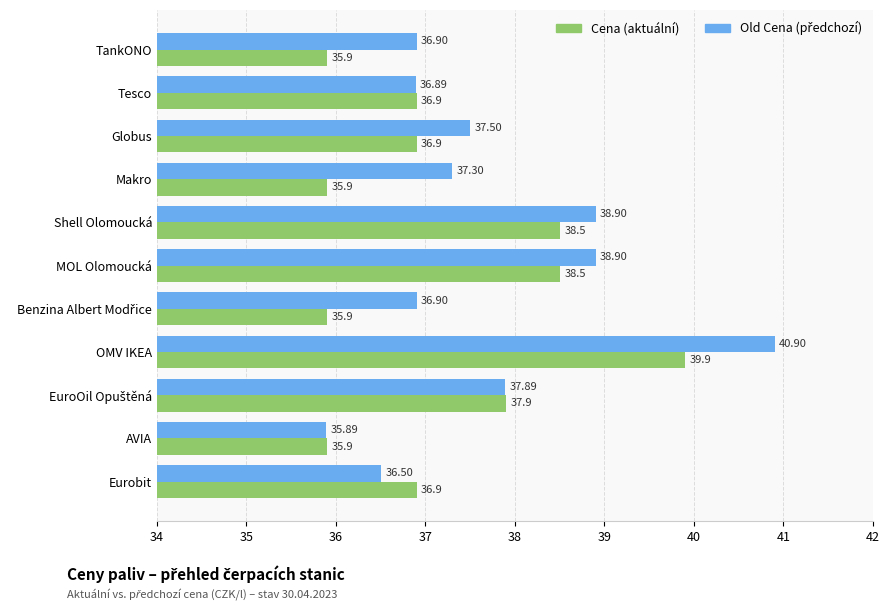

At which category is the sum across all series the highest?

OMV IKEA